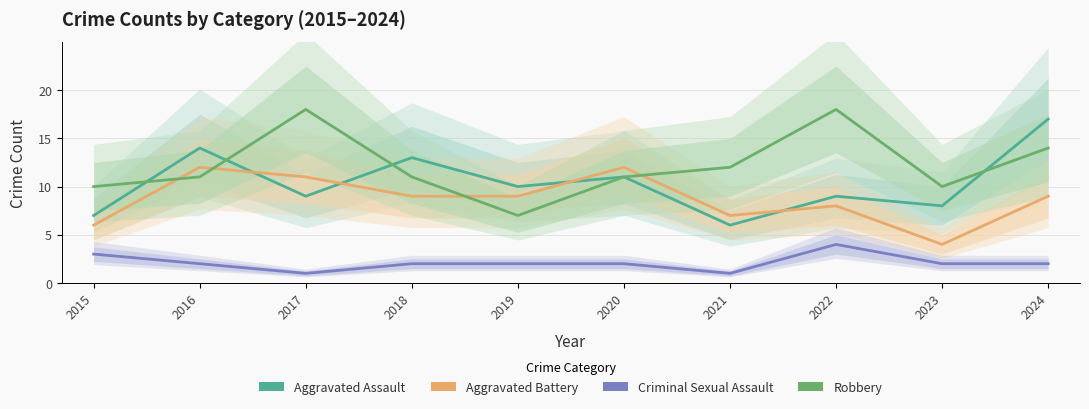

What is the difference between the second highest and second lowest values in the Aggravated Battery series?

6